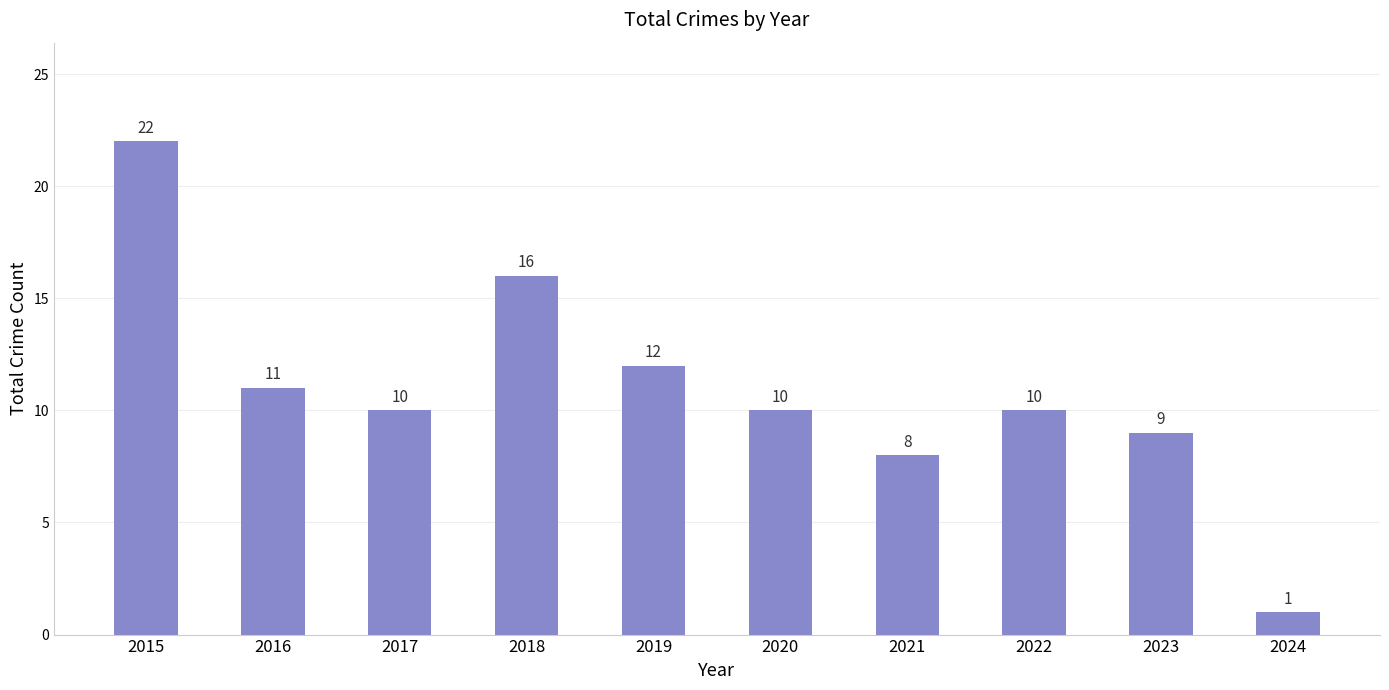

True or false: the data shows 22 at 2015.

True